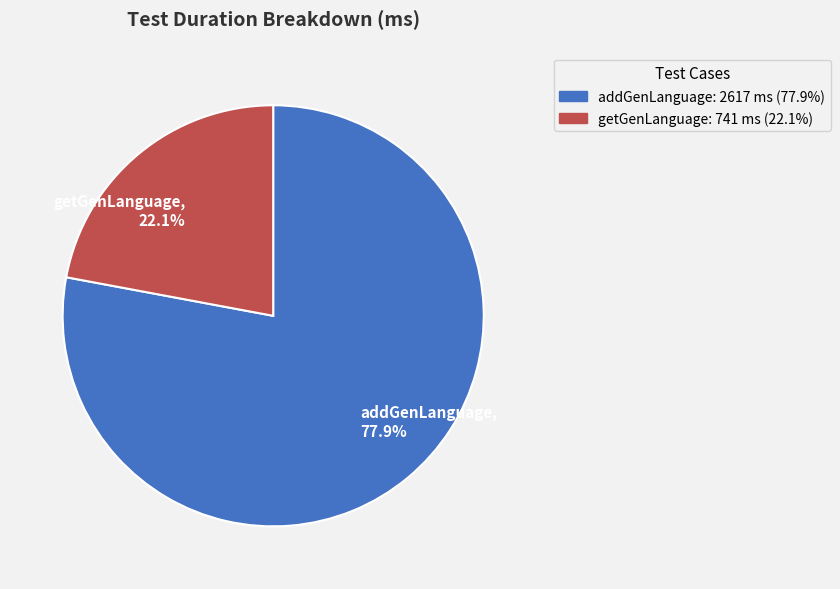

To the nearest percent, what is the combined percentage of getGenLanguage and addGenLanguage?

100%